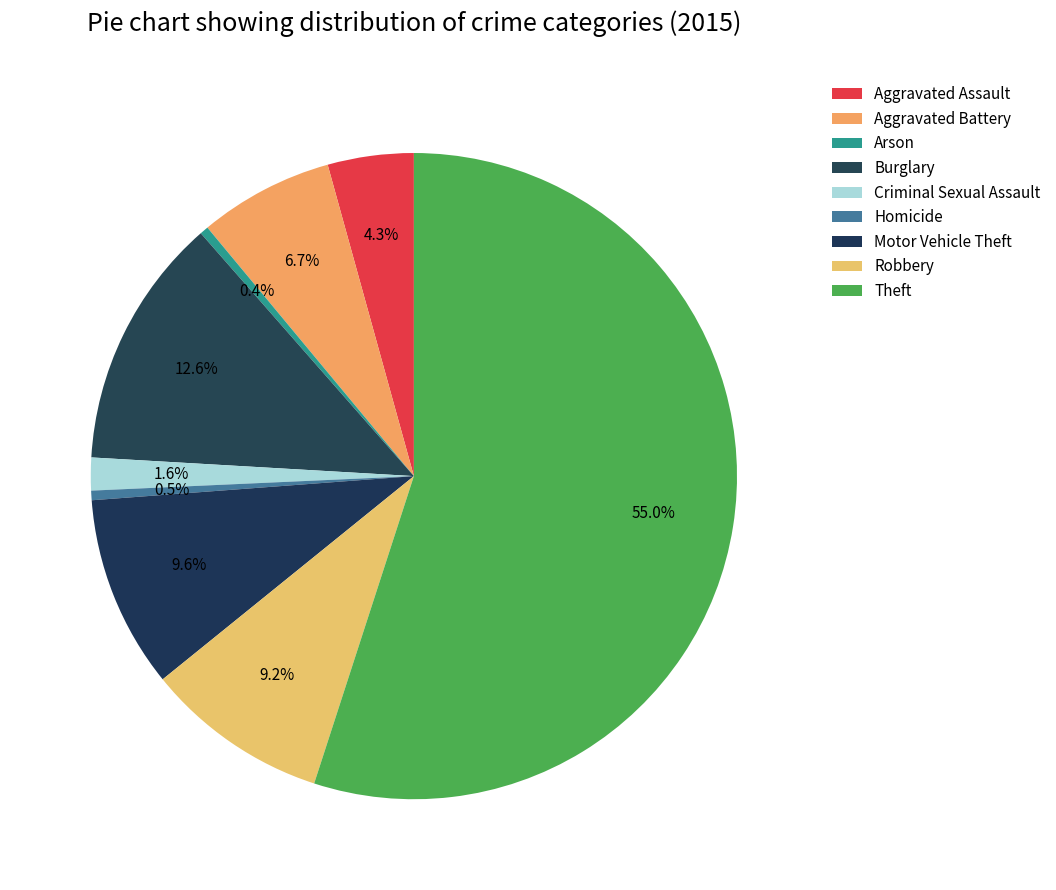

Which category accounts for the majority?

Theft